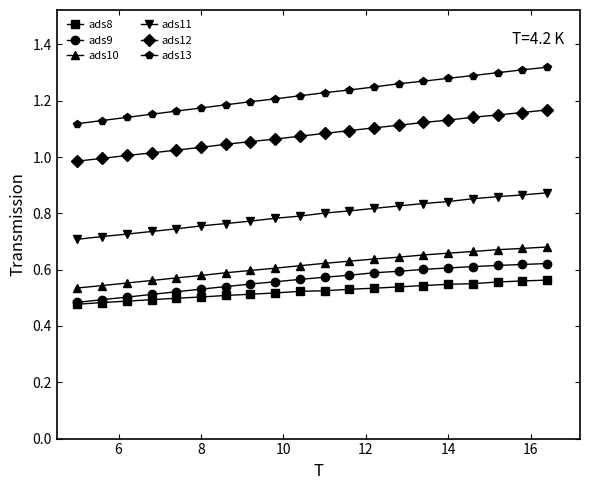

Which series has the widest spread of values?

ads13